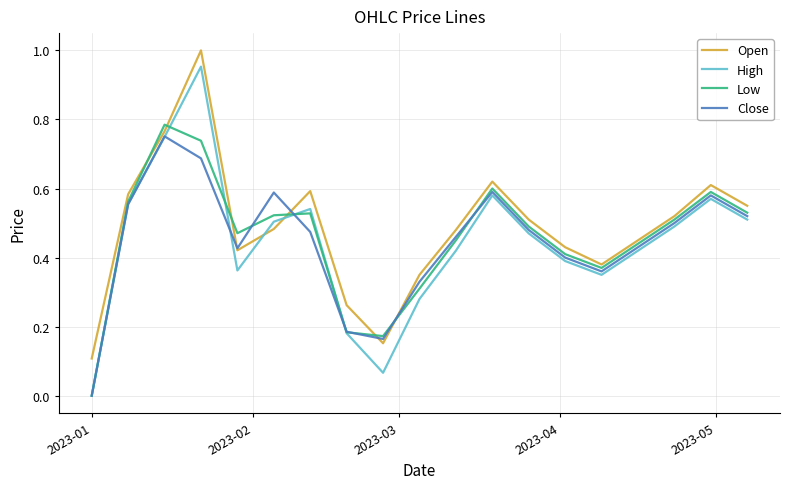

Which series has the widest spread of values?

High